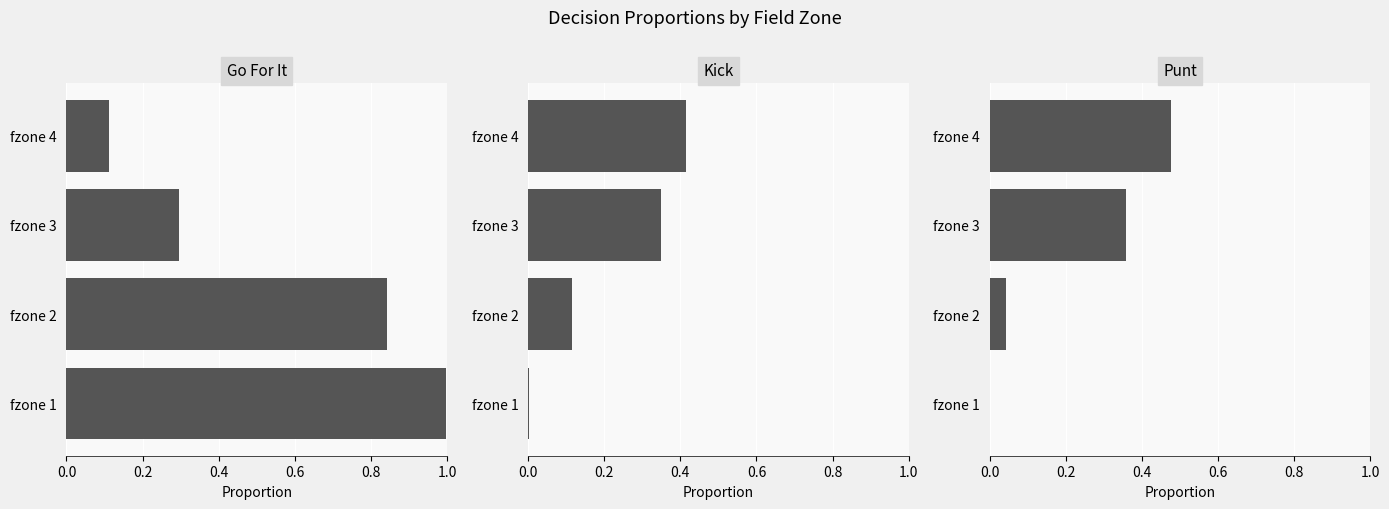

At how many categories does at least one series exceed 0?

4